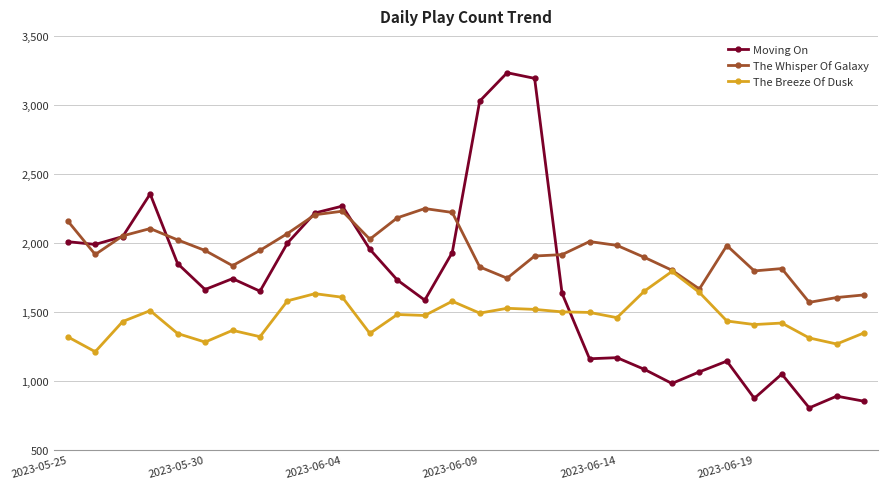

How many times do Moving On and The Breeze Of Dusk cross each other?

1